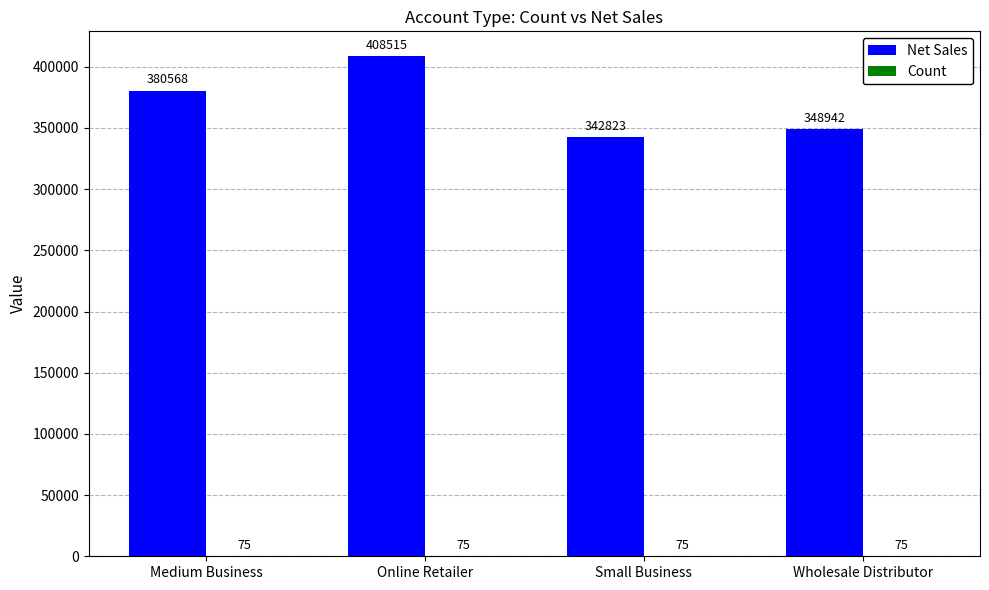

What is the maximum value shown in the chart?

408515